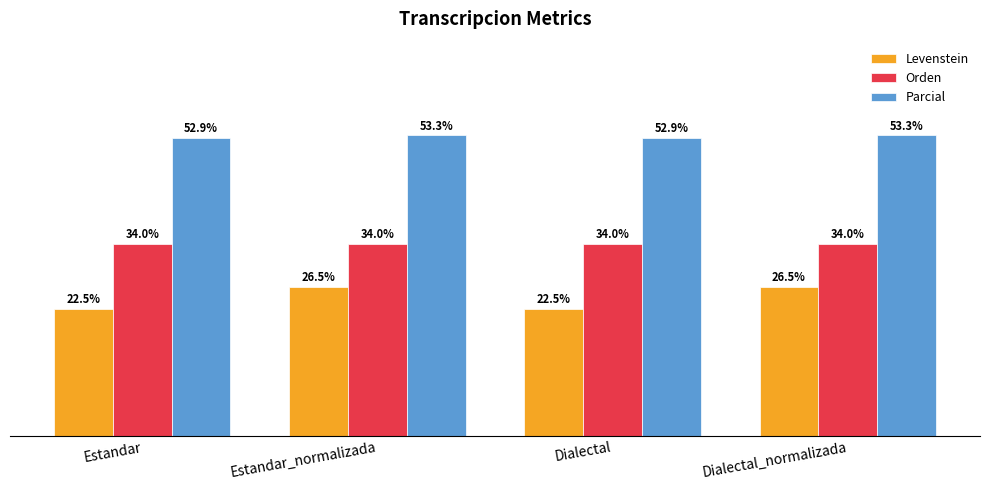

Rank the series by their average value, from highest to lowest.

Parcial, Orden, Levenstein